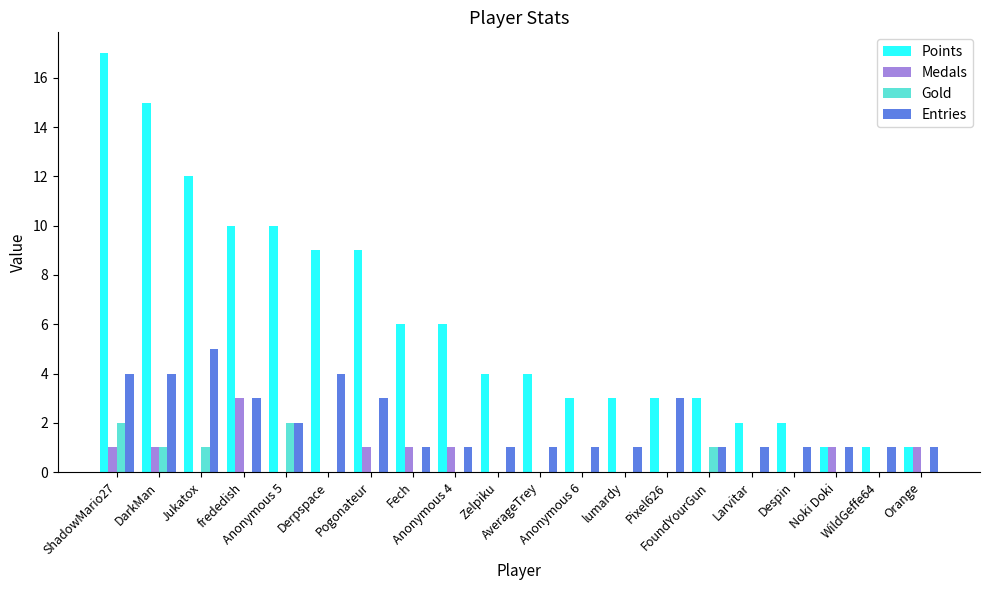

What is the greatest value displayed?

17